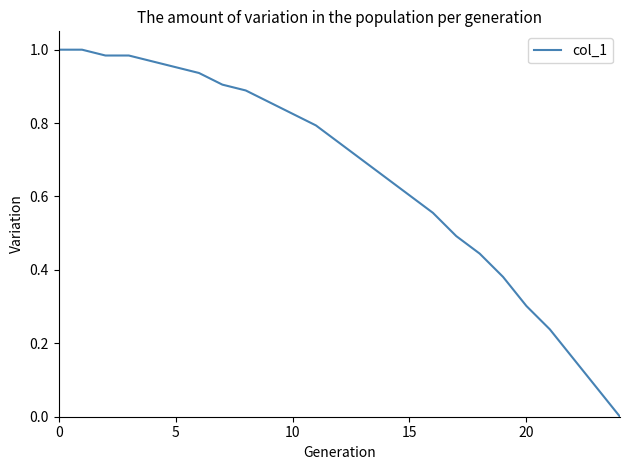

Reading right to left, what are all the values shown in this chart?

0.0	0.1	0.2	0.2	0.3	0.4	0.4	0.5	0.6	0.6	0.7	0.7	0.7	0.8	0.8	0.9	0.9	0.9	0.9	1.0	1.0	1.0	1.0	1.0	1.0